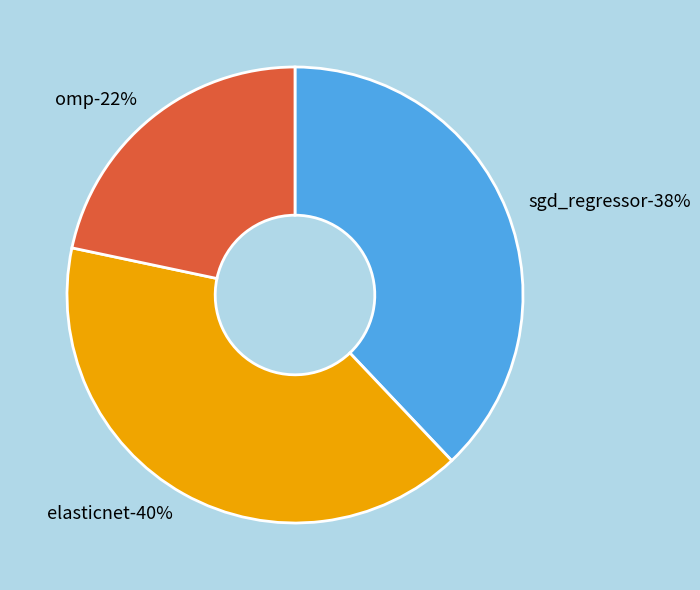

What portion of the pie excludes sgd_regressor?

62.1%